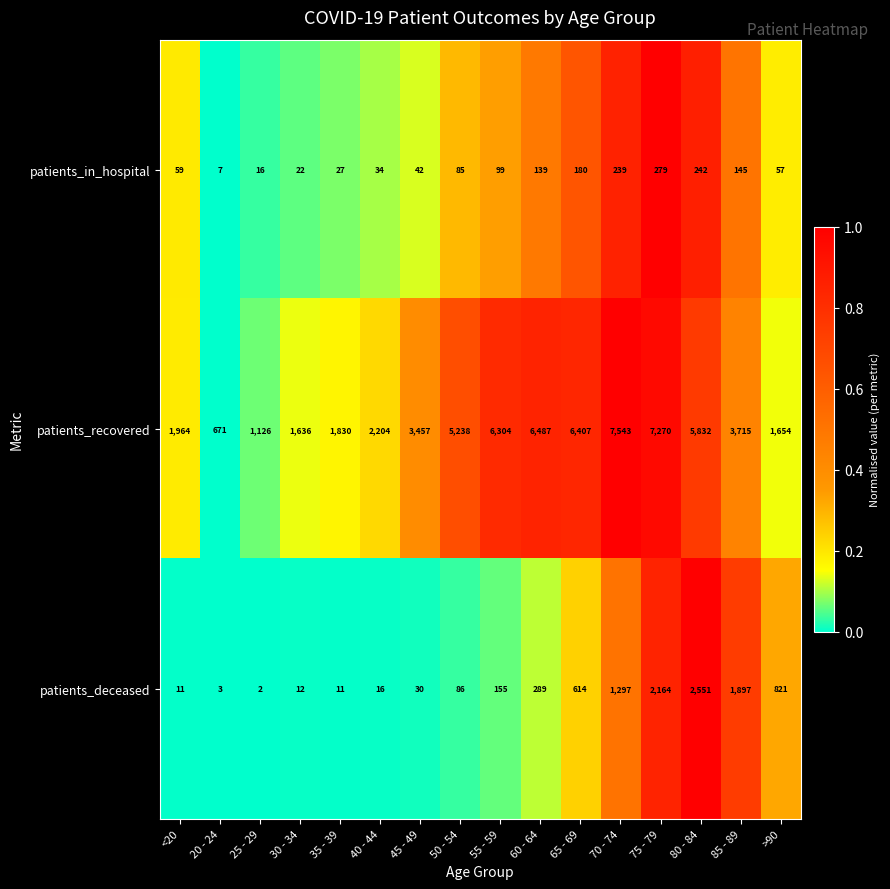

How many series are shown in this chart?

3